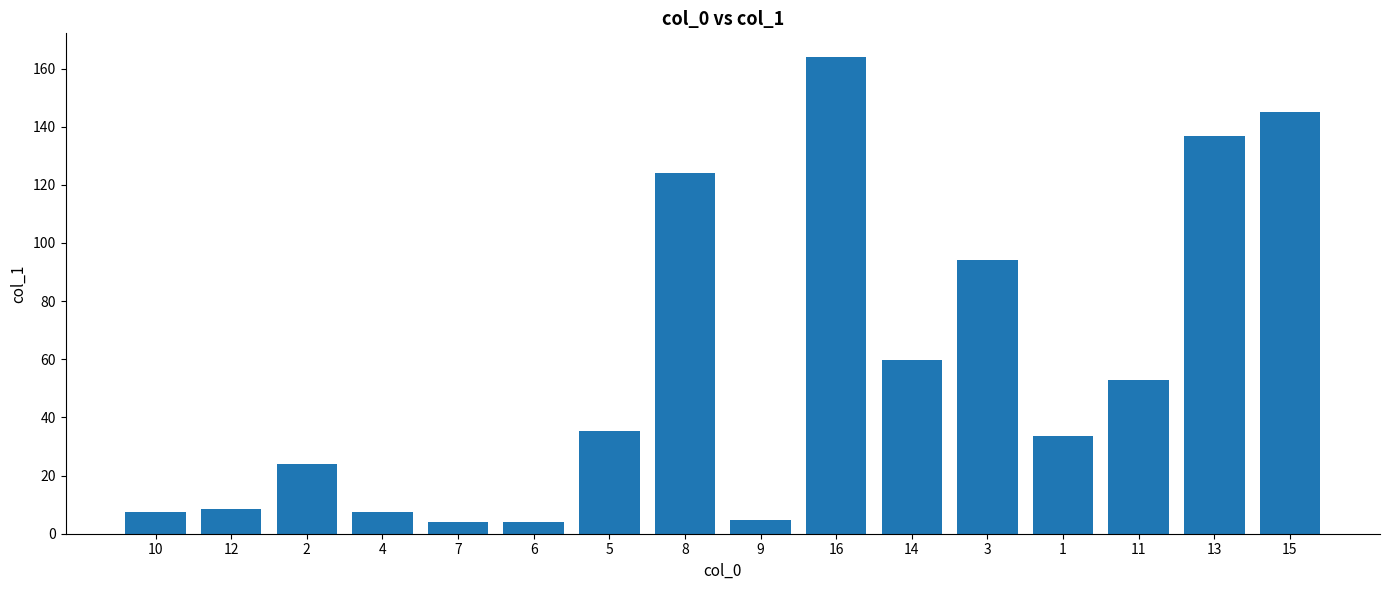

What is the sum of the values at 2 and 4?

31.6